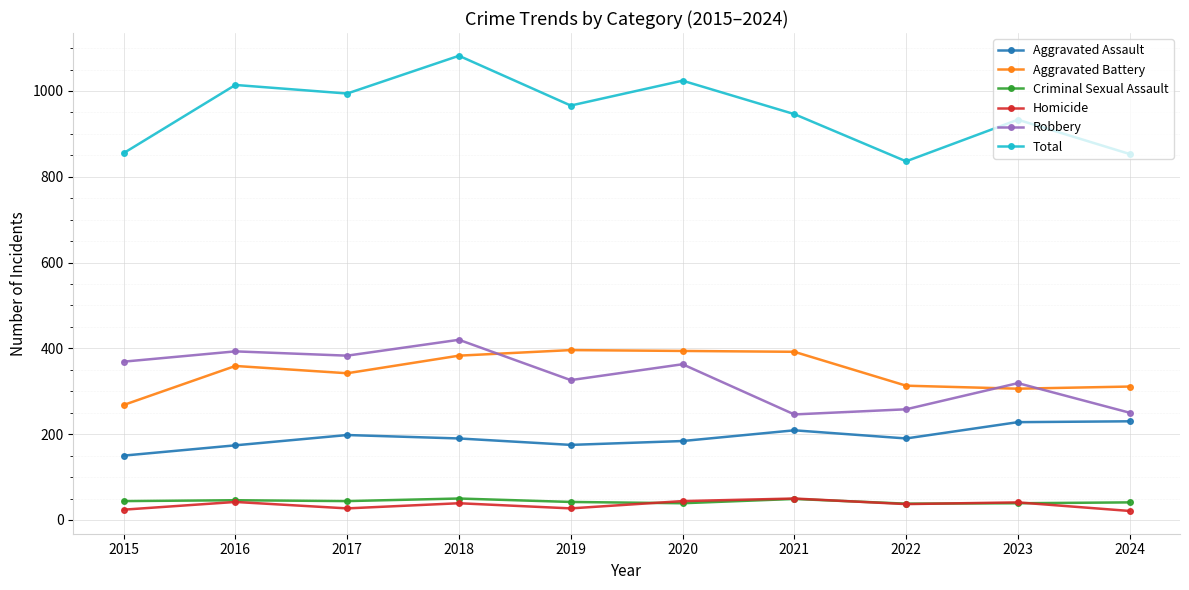

What are all the series names shown in the legend?

Aggravated Assault, Aggravated Battery, Criminal Sexual Assault, Homicide, Robbery, Total